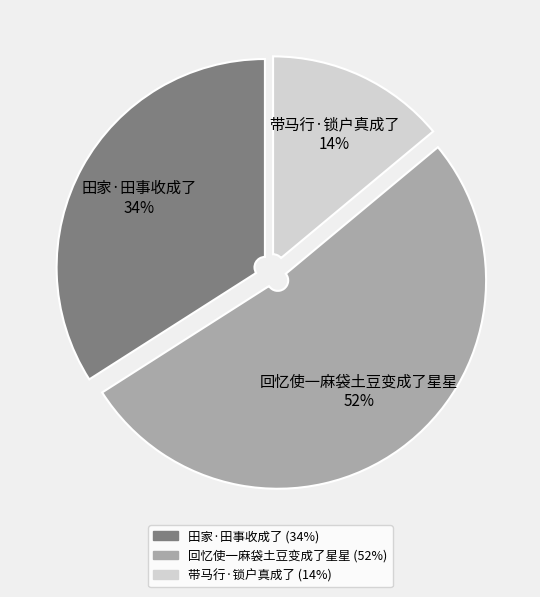

To the nearest percent, what is the combined percentage of 带马行·锁户真成了 and 回忆使一麻袋土豆变成了星星?

66%